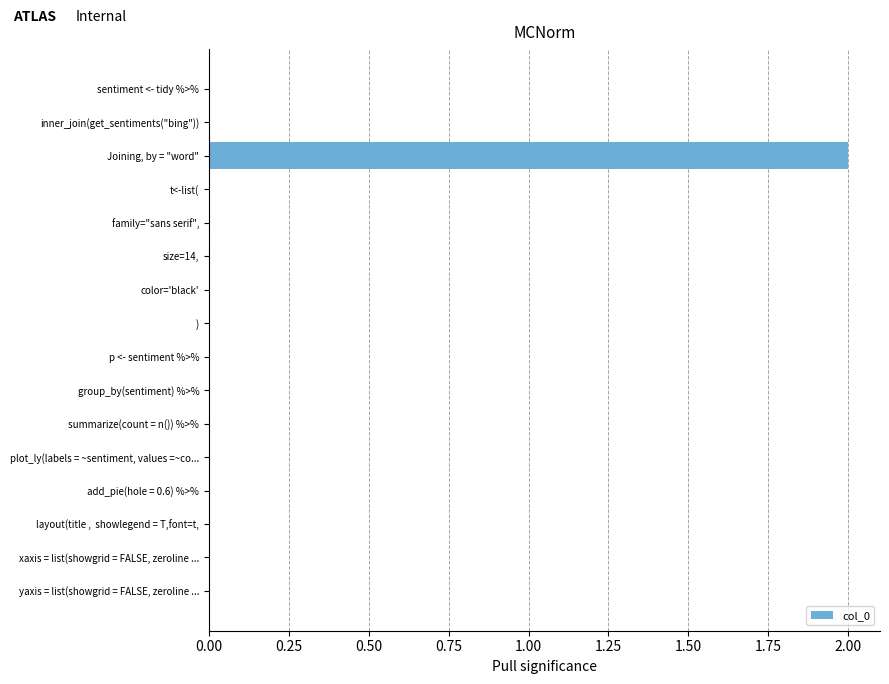

At which category does the chart reach its peak across all series?

Joining, by = "word"